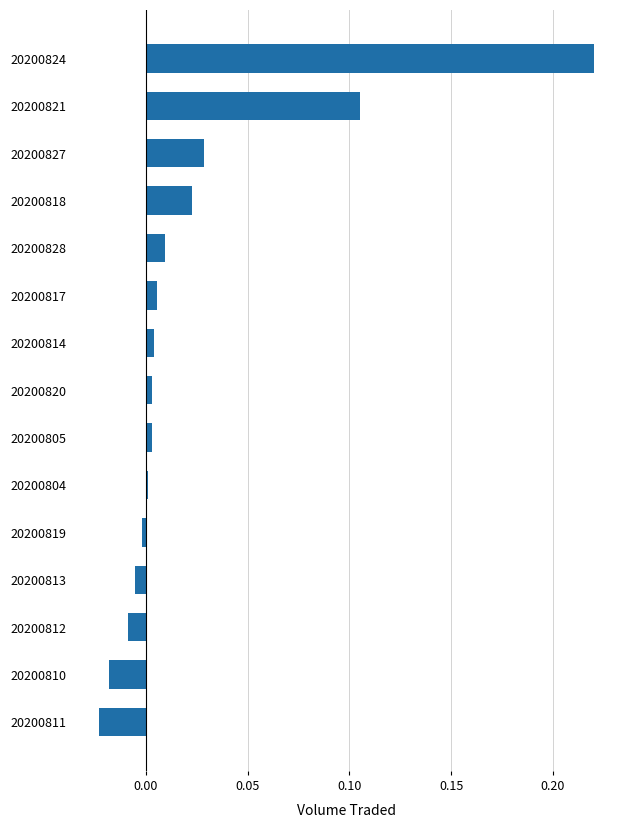

How many negative values are there?

5